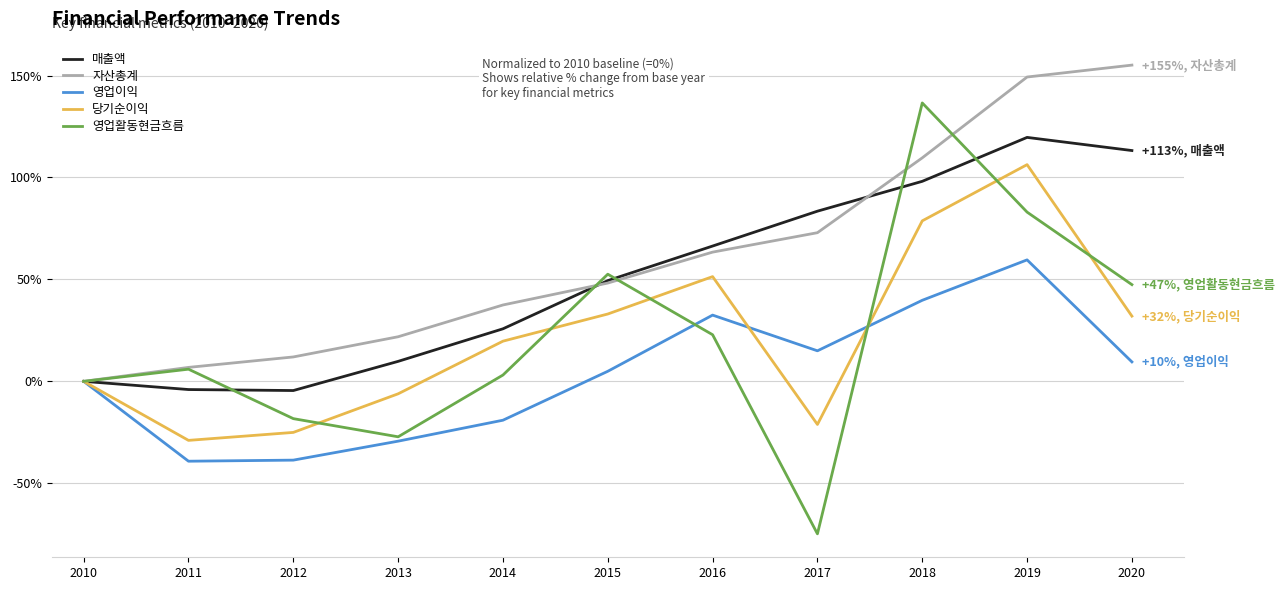

Is it true that 영업활동현금흐름 equals 12.0 at 2020?

False